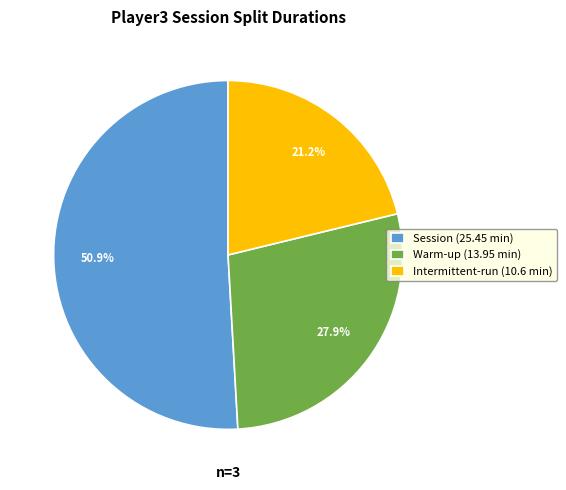

What is the ratio of the value at Session (25.45 min) to the value at Warm-up (13.95 min)?

1.8